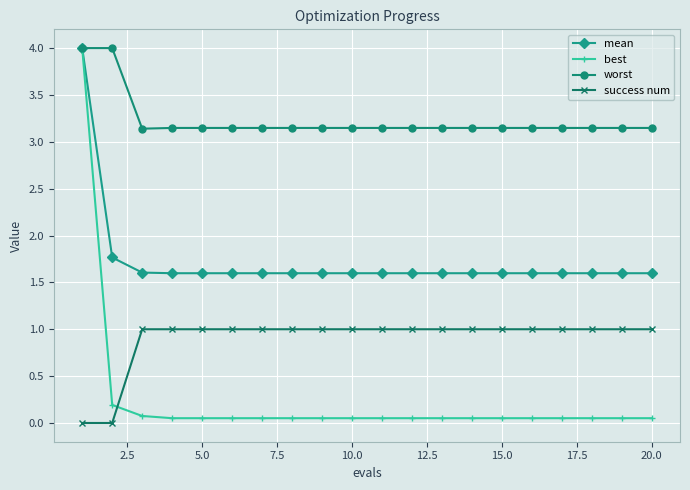

How many intersections are there between best and success num?

1